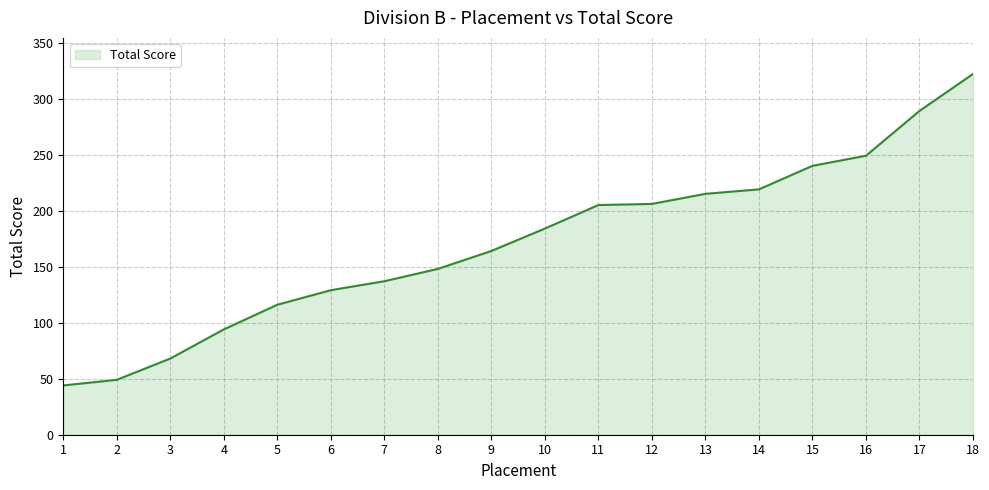

What value does the data have at 11?

205